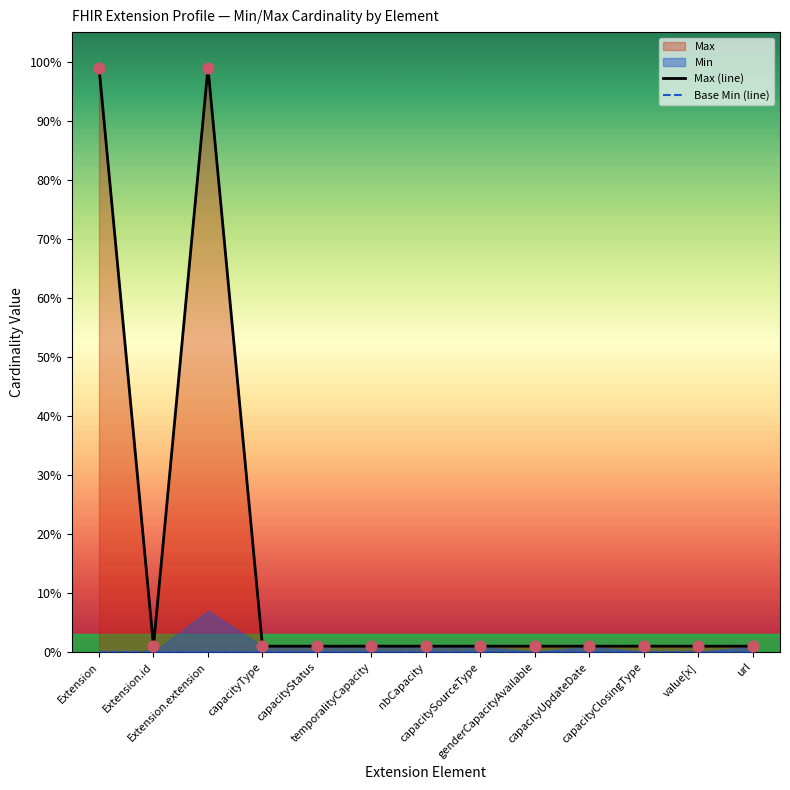

Which series has the largest total across all categories?

Max (line)